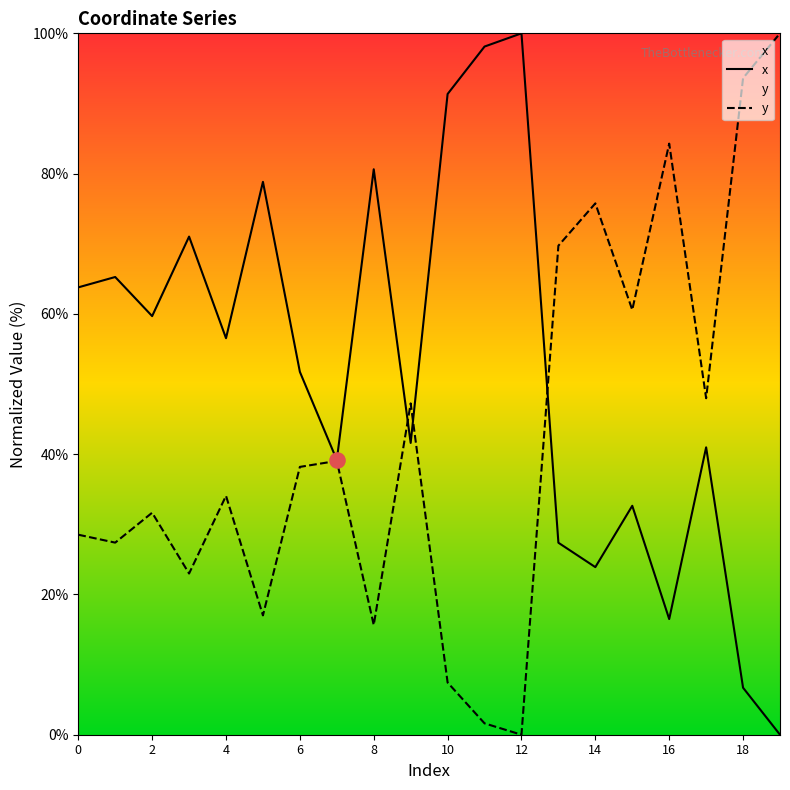

At how many categories does at least one series exceed 77?

8